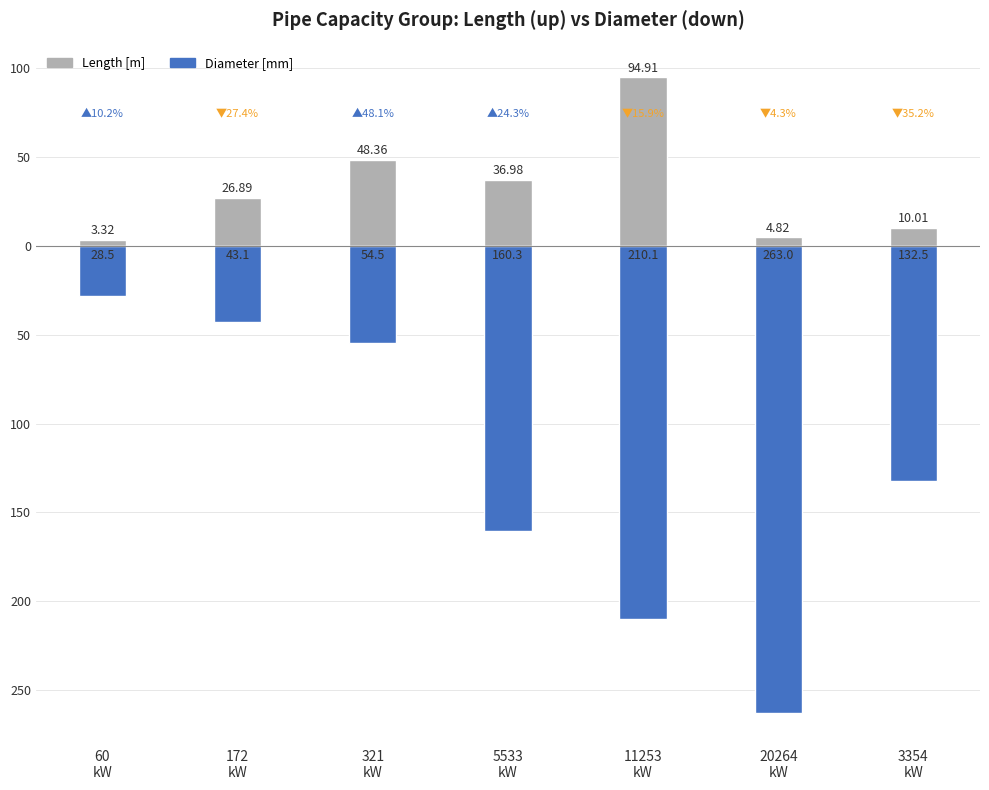

At which label is Diameter [mm] closest to -145?

3354
kW